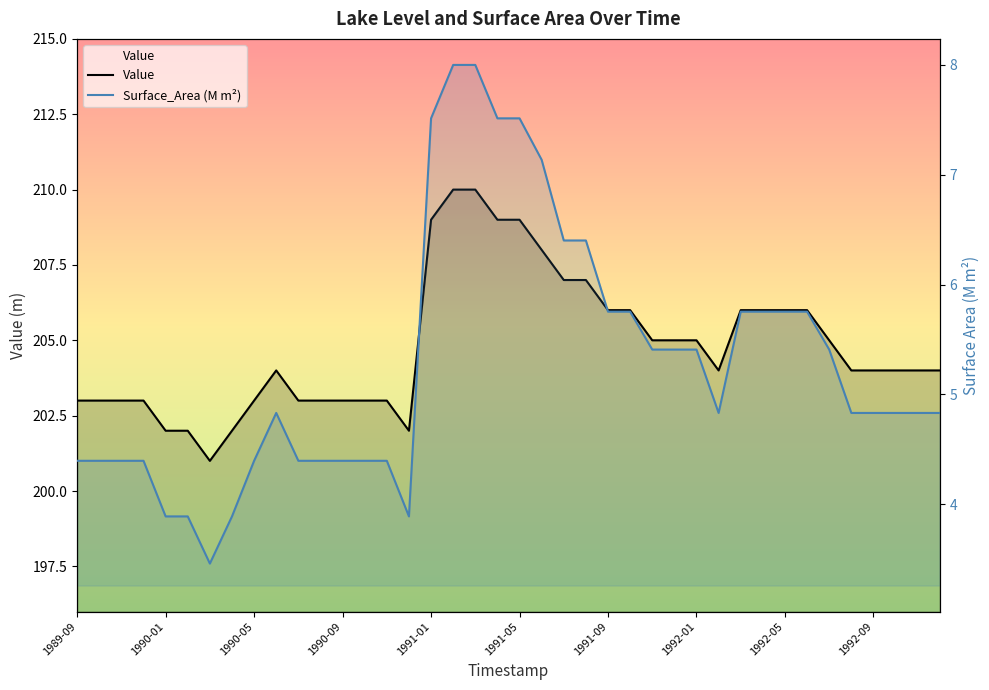

What is the total value across all series at 15?

205.9